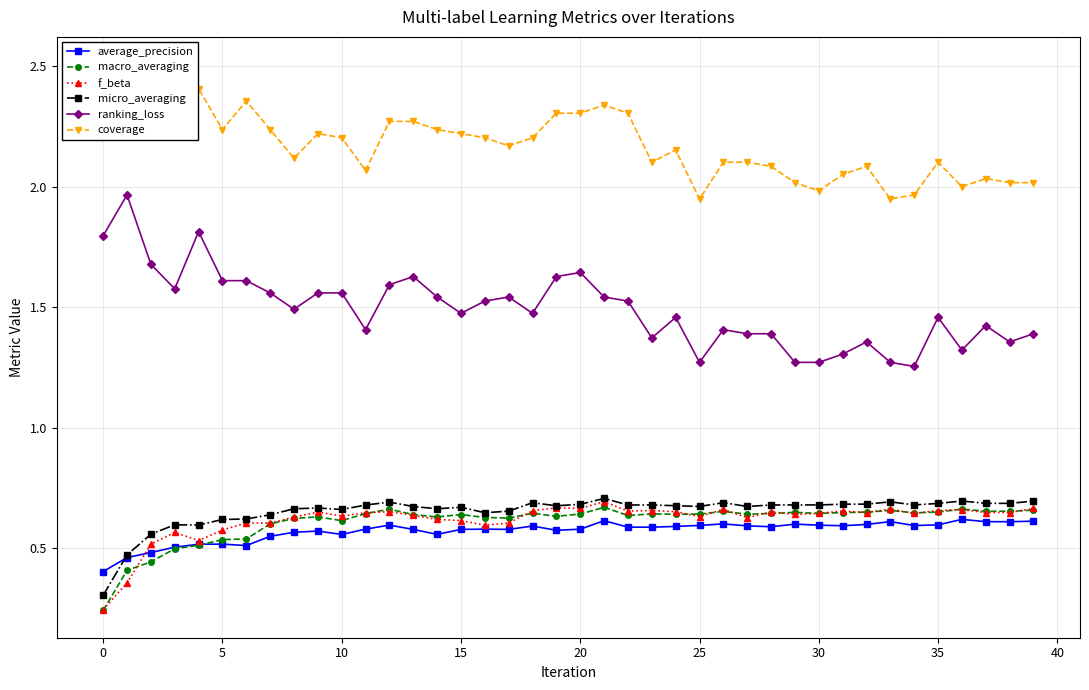

How many f_beta values are between 0 and 1?

40